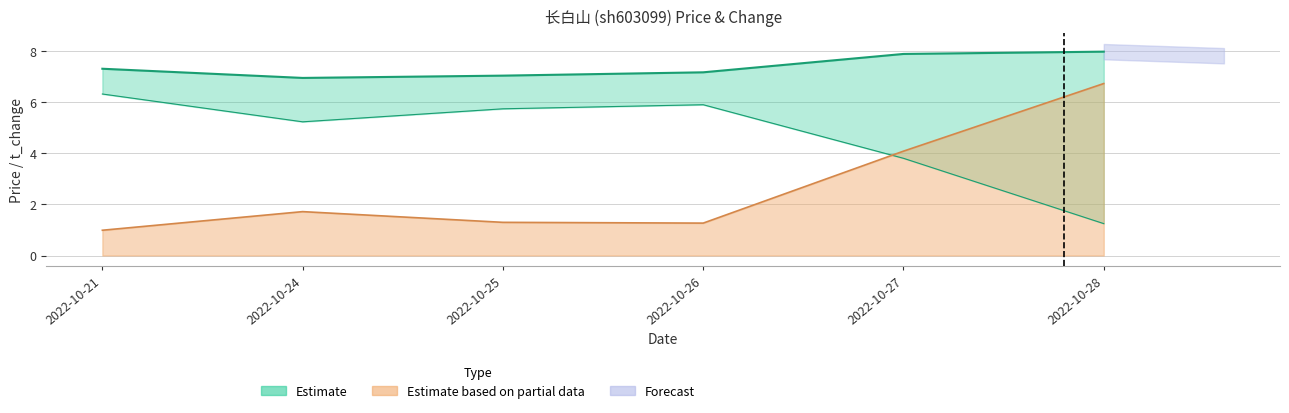

Reading left to right, list all the values displayed in this chart.

price: 7.3	7.0	7.0	7.2	7.9	8.0
t_change: 1.0	1.7	1.3	1.3	4.1	6.7